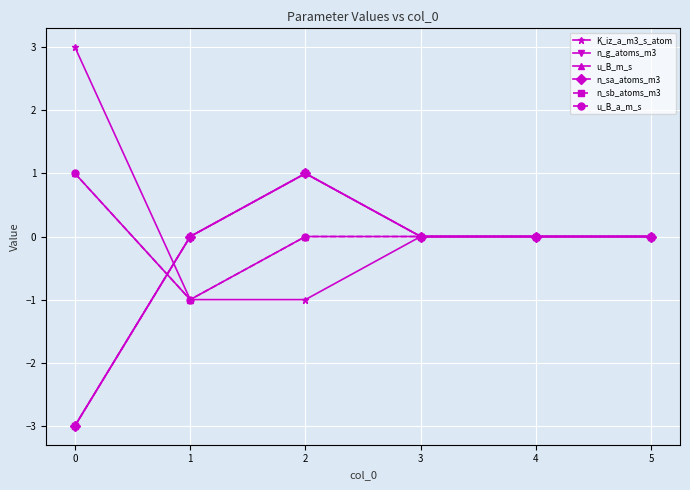

Does the chart have visible grid lines?

Yes